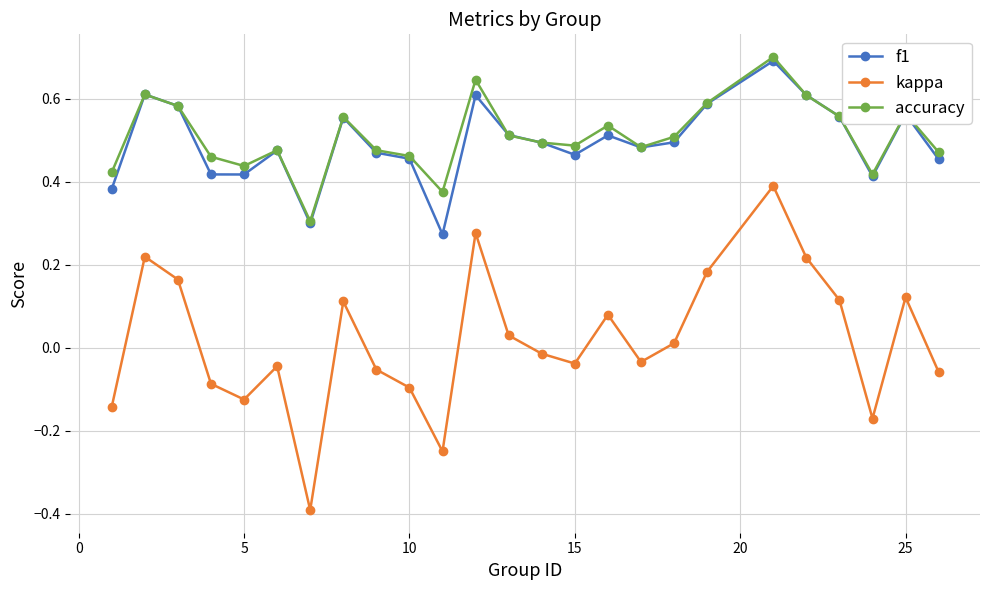

Which series has the largest range (max minus min)?

kappa